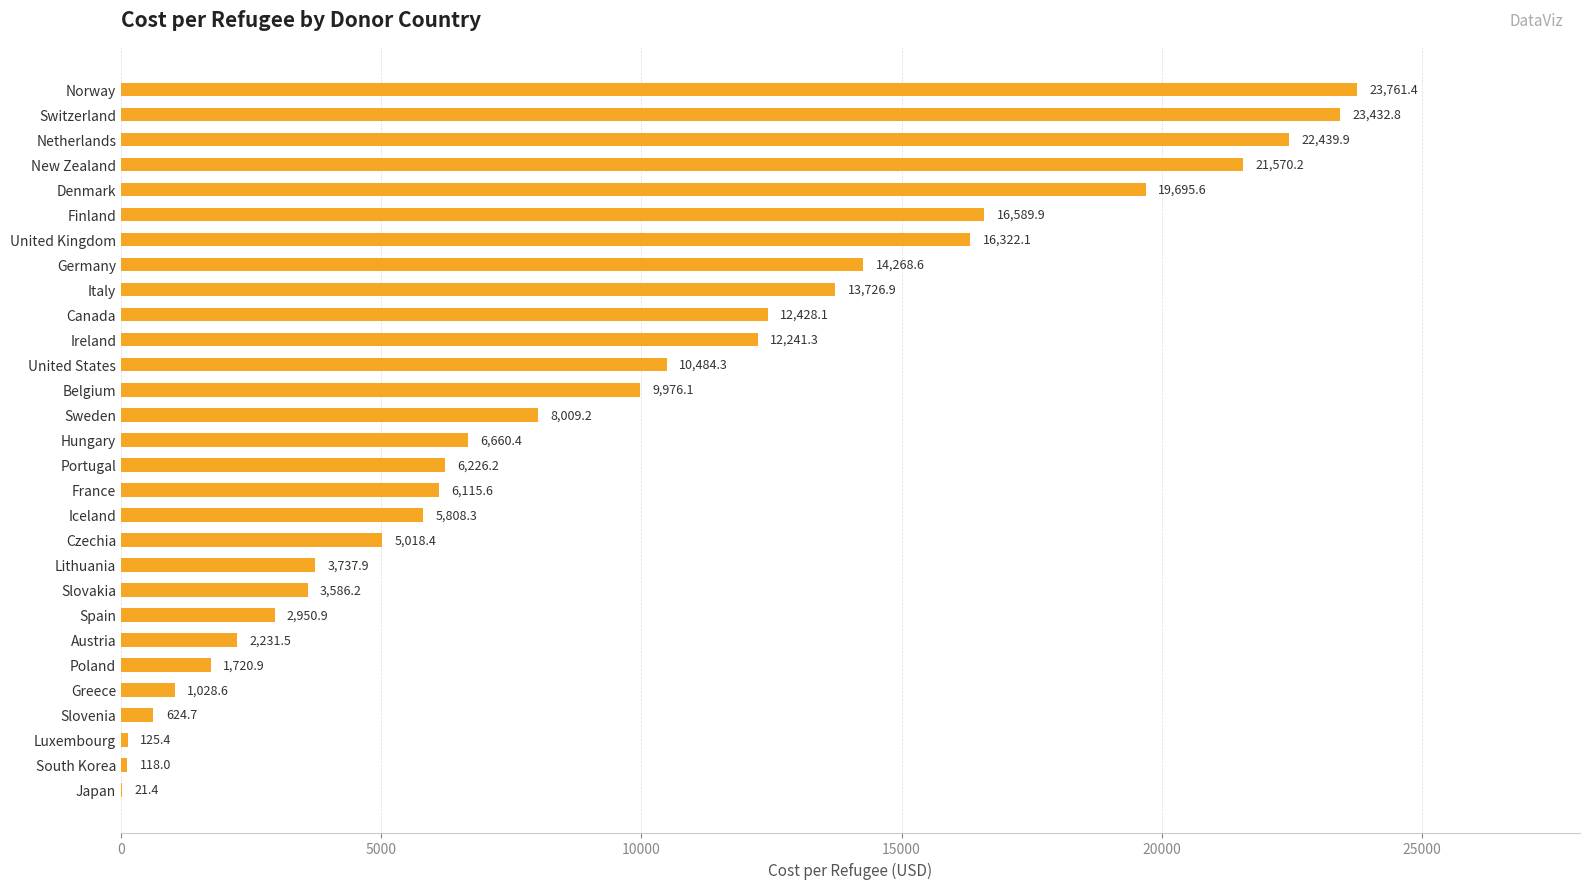

Reading top to bottom, list all the values displayed in this chart.

Norway=23761.4	Switzerland=23432.8	Netherlands=22439.9	New Zealand=21570.2	Denmark=19695.6	Finland=16589.9	United Kingdom=16322.1	Germany=14268.6	Italy=13726.9	Canada=12428.1	Ireland=12241.3	United States=10484.3	Belgium=9976.1	Sweden=8009.2	Hungary=6660.4	Portugal=6226.2	France=6115.6	Iceland=5808.3	Czechia=5018.4	Lithuania=3737.9	Slovakia=3586.2	Spain=2950.9	Austria=2231.5	Poland=1720.9	Greece=1028.6	Slovenia=624.7	Luxembourg=125.4	South Korea=118.0	Japan=21.4